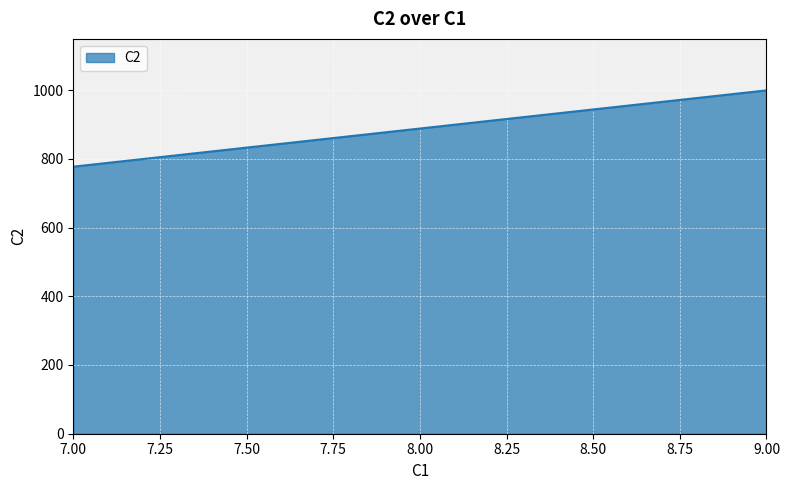

The value at 7.00 is 777. True or false?

True